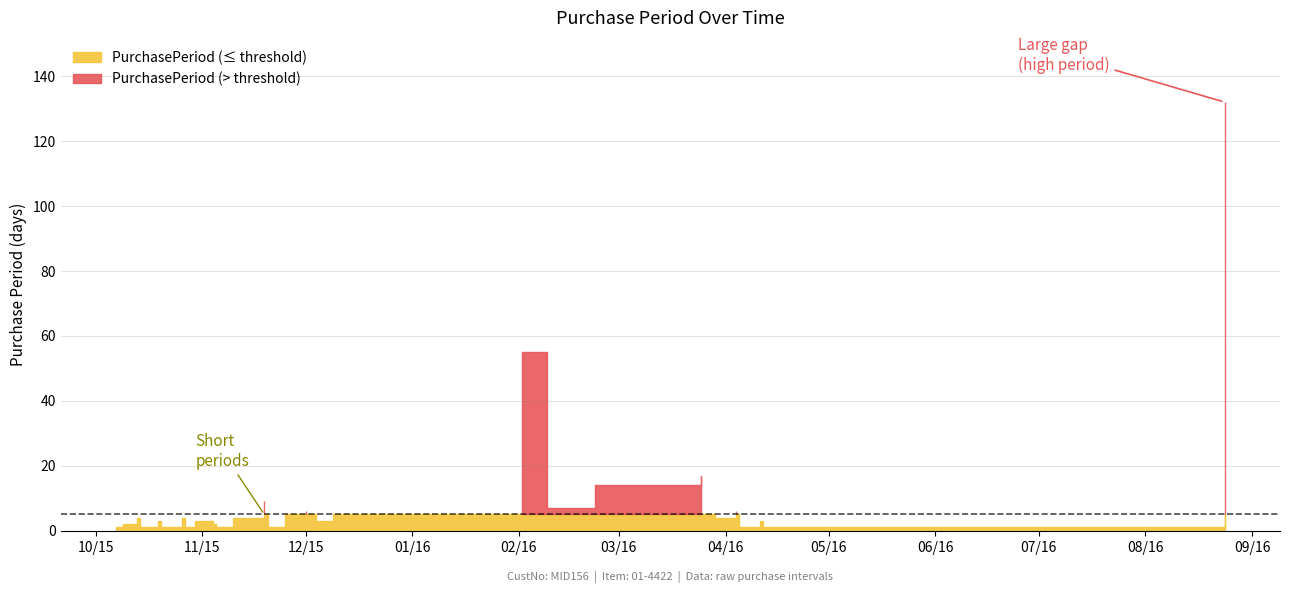

What is the average value?

8